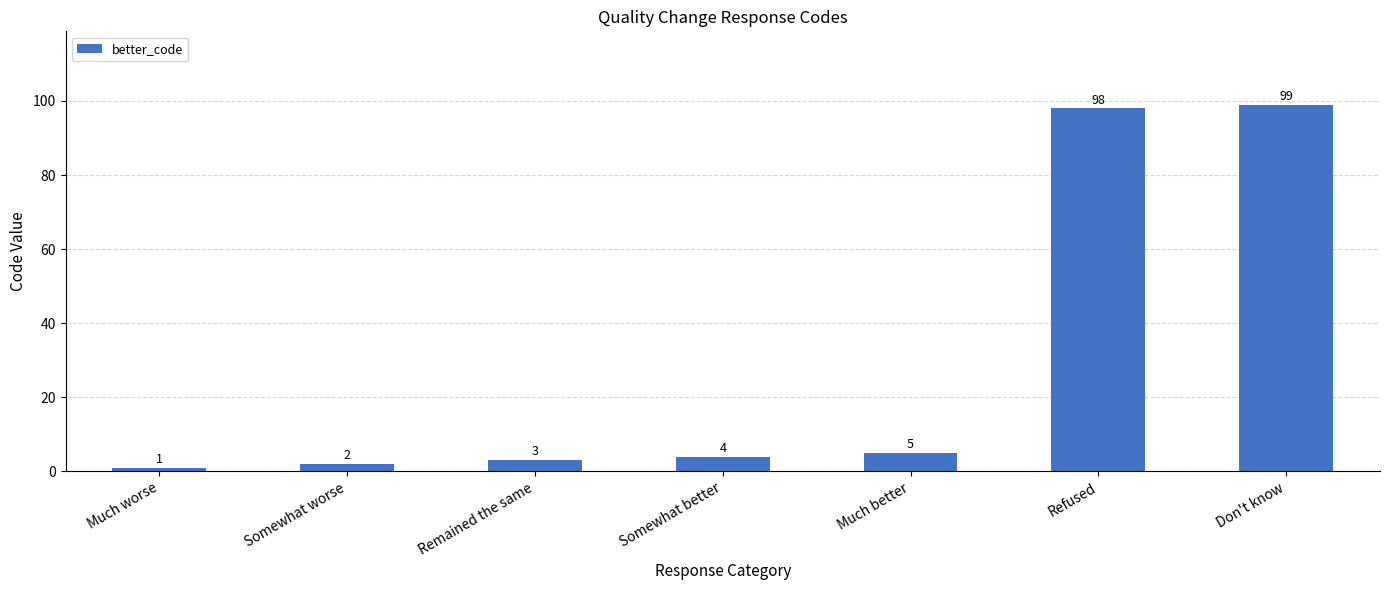

At which label is the value closest to 50?

Much better